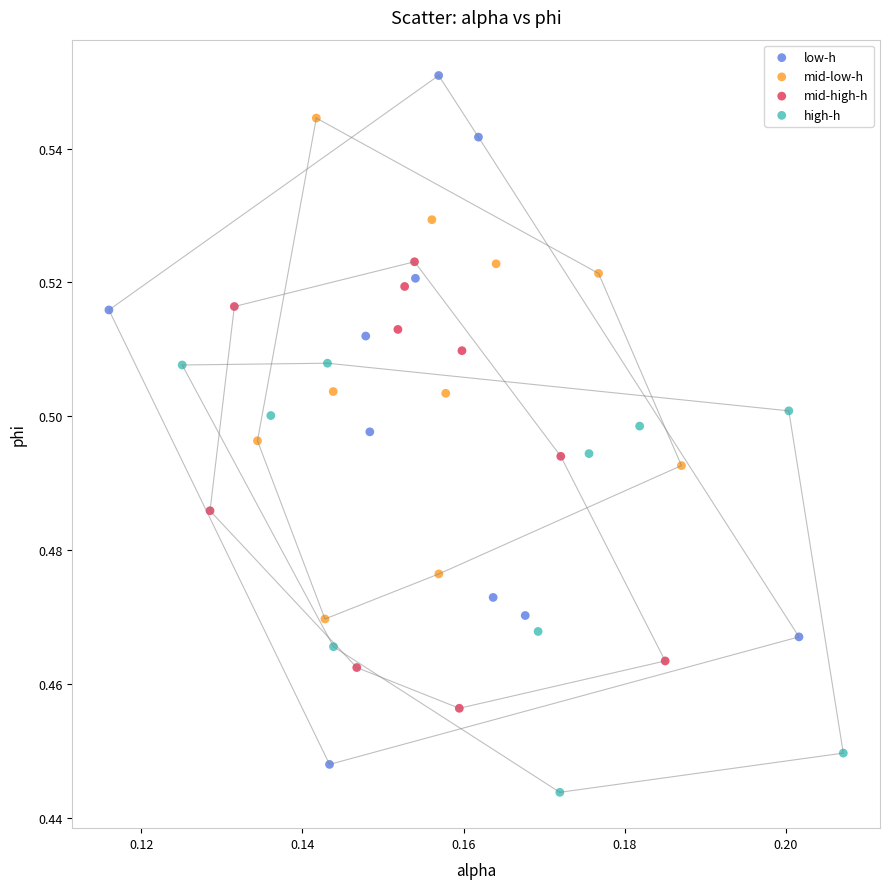

Which series reaches the minimum Y coordinate?

high-h